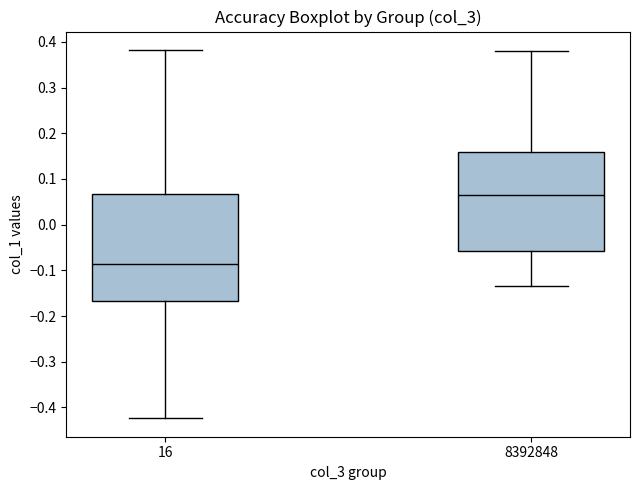

Where is the lower edge of the box at x = 16 on the y-axis? The values are not printed on the chart, so give them approximately, as read against the axis.

-0.17